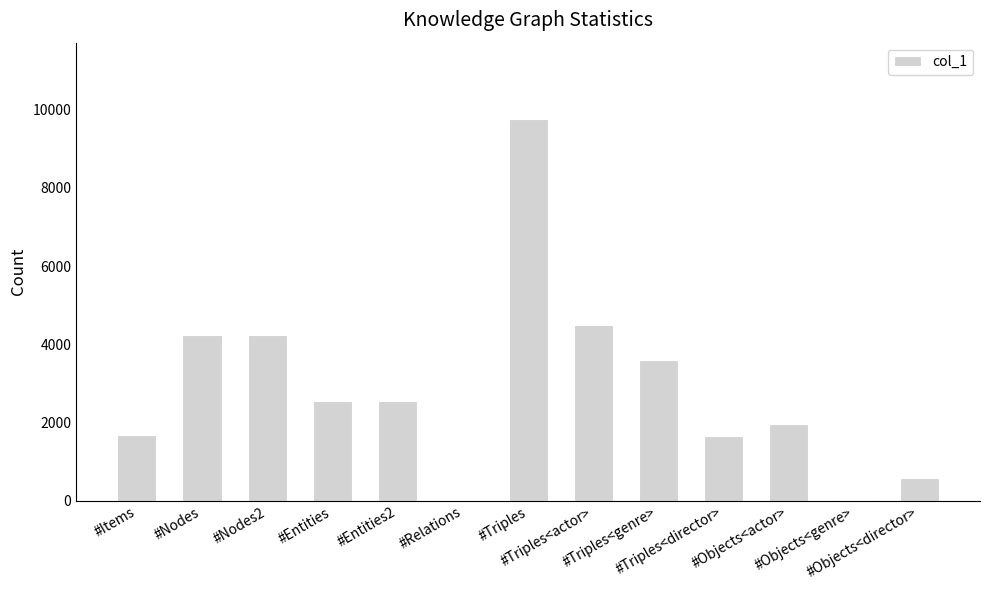

Which has a higher value, #Nodes2 or #Relations?

#Nodes2